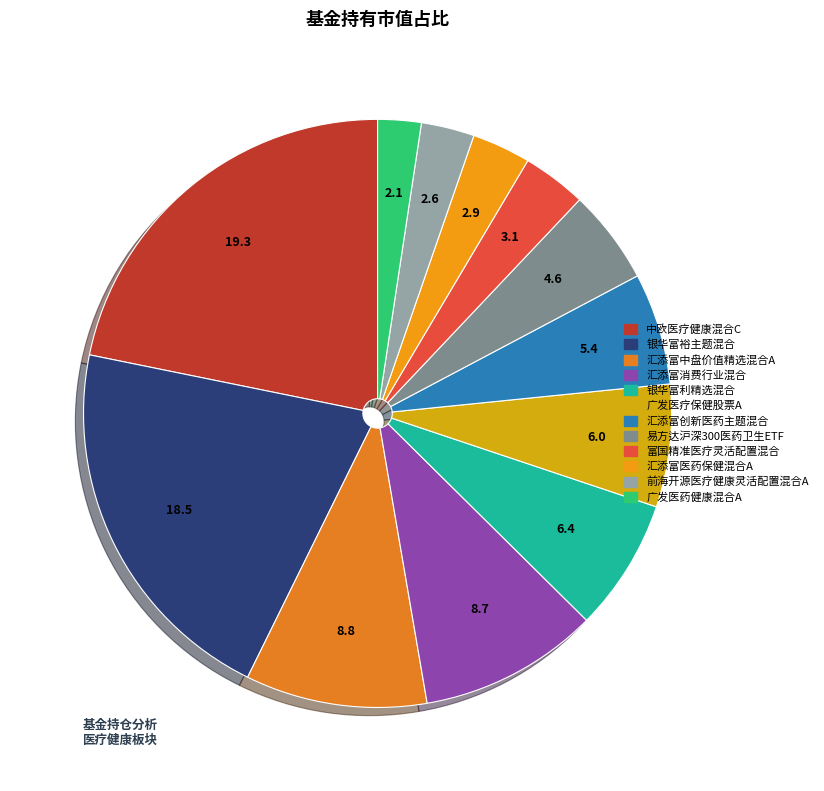

Does 汇添富创新医药主题混合 account for over 50% of the chart?

No